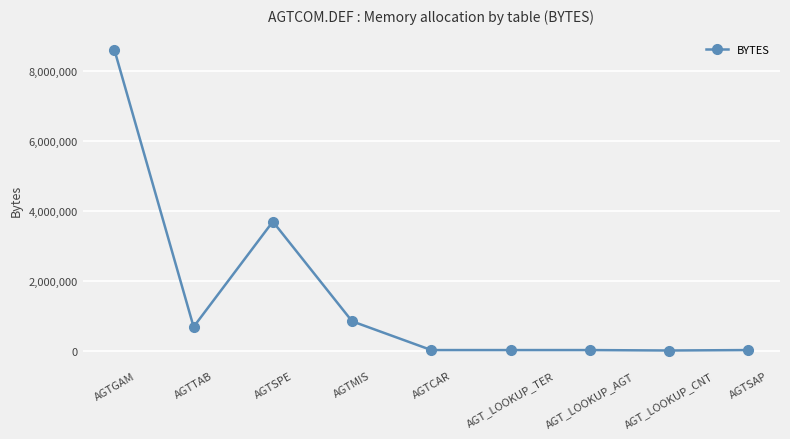

What is the difference between the second highest and minimum values?

3686399